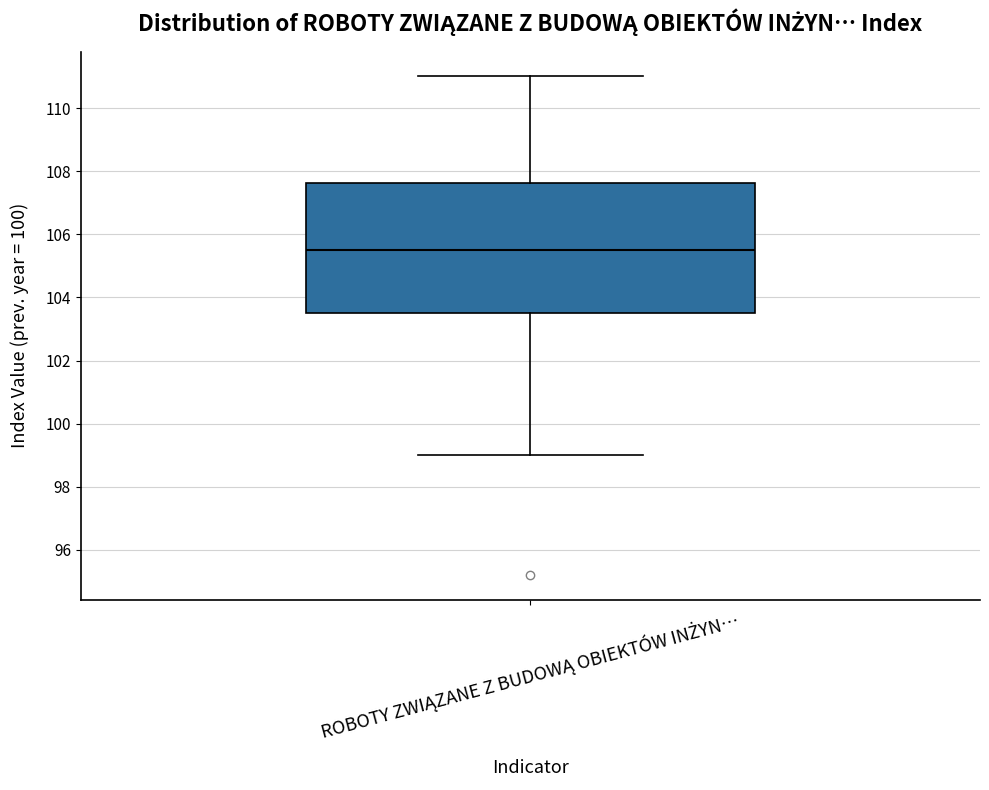

Read this box plot against the y-axis: the position of the median line, the range covered by the box, and the ends of both whiskers. The values are not printed on the chart, so give them approximately, as read against the axis.

median 105.6, box 103.6 to 107.6, whiskers 99.0 to 111.0